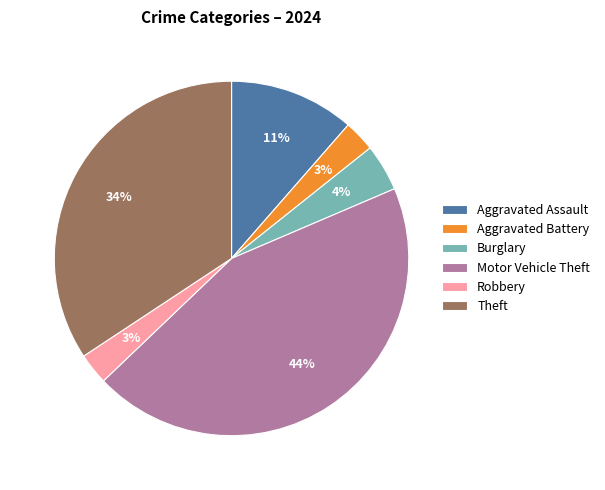

Is it true that Aggravated Battery is 3% of the pie?

True